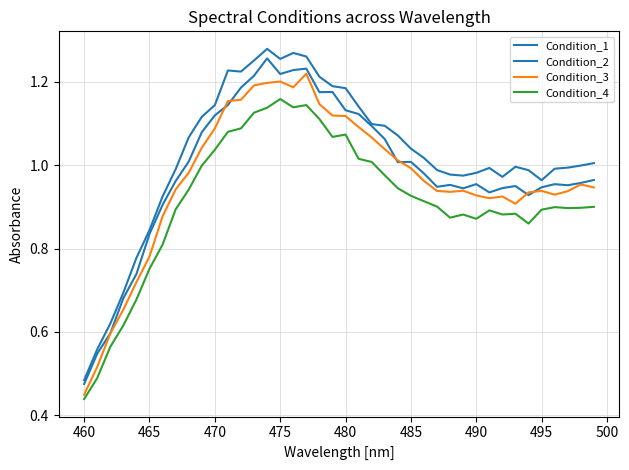

True or false: Condition_4 and Condition_2 cross at least once.

False